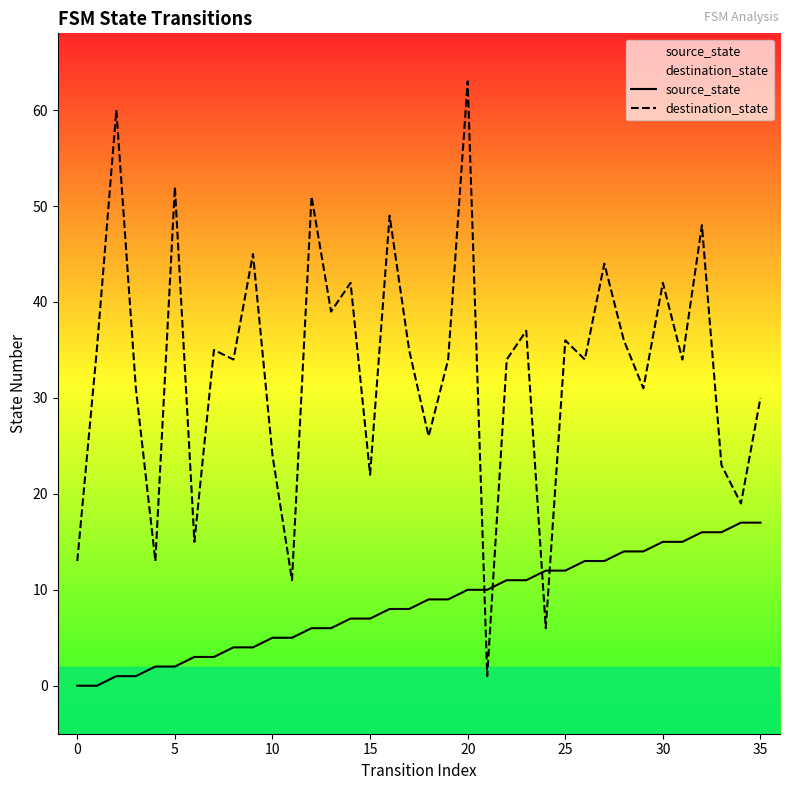

How many series are shown in this chart?

2